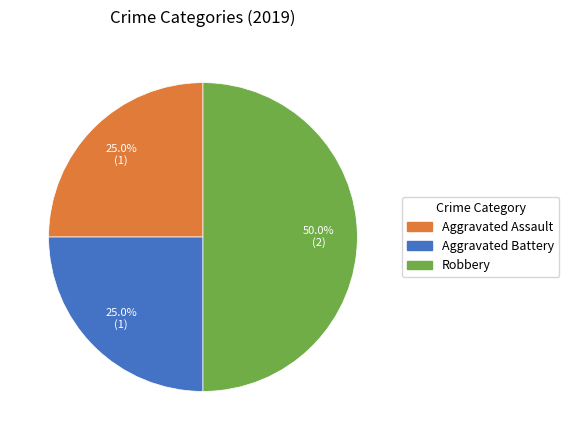

What percentage do Aggravated Assault and Robbery together represent?

75.0%